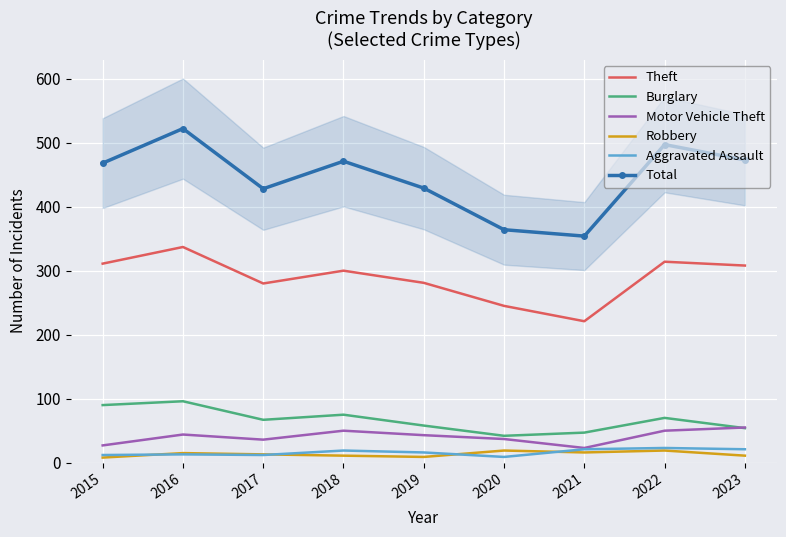

True or false: Total and Motor Vehicle Theft cross at least once.

False